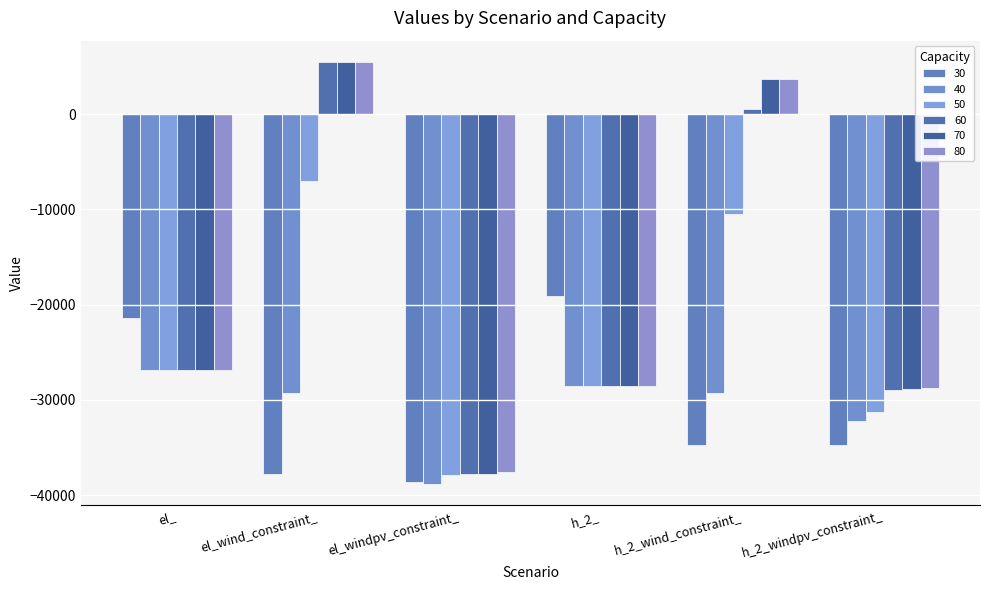

At which category is the sum across all series the highest?

el_wind_constraint_